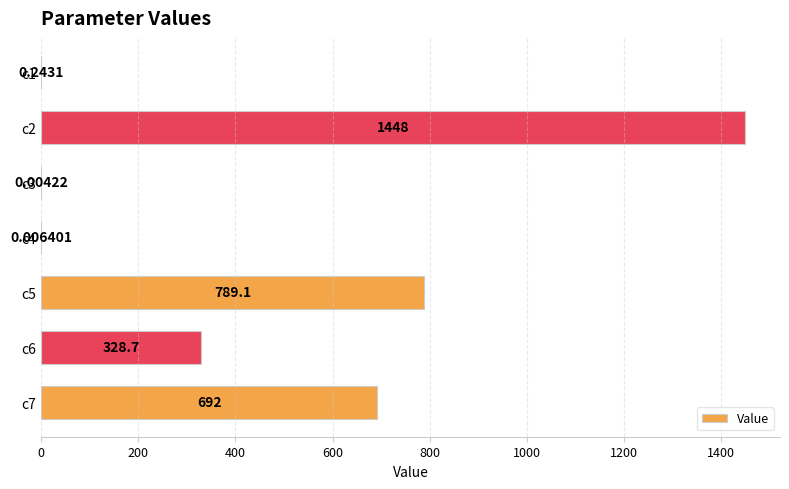

Which label corresponds to the largest value in the chart?

c2